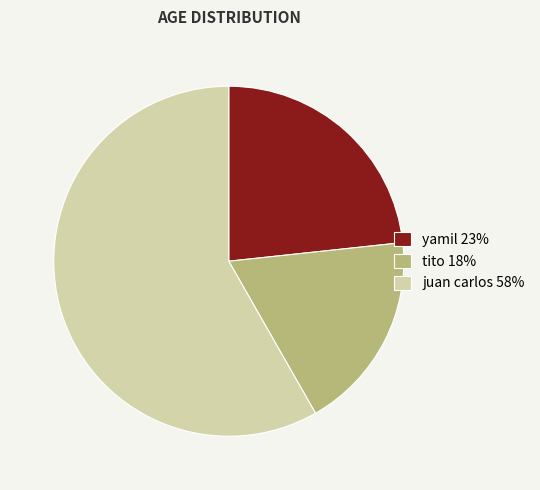

Combined, do juan carlos 58% and yamil 23% account for over 50%?

Yes